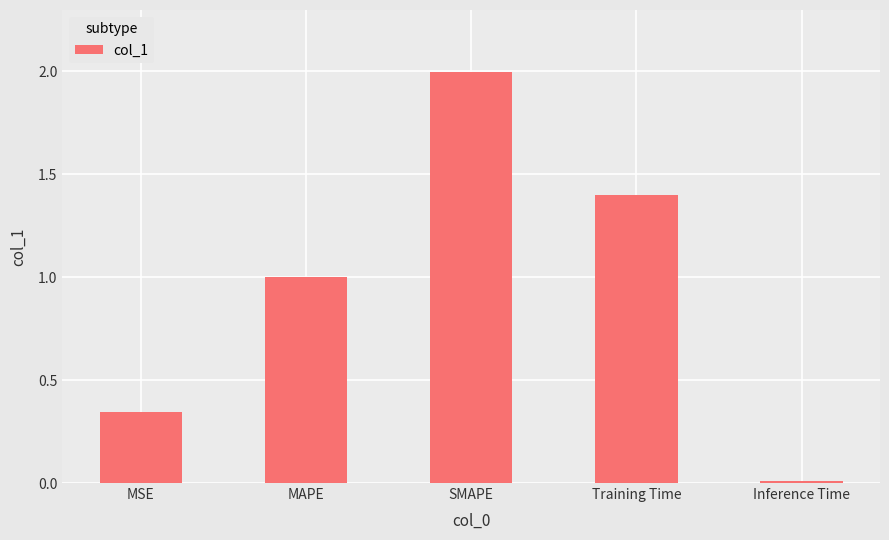

Rank the categories by value from highest to lowest.

SMAPE, Training Time, MAPE, MSE, Inference Time